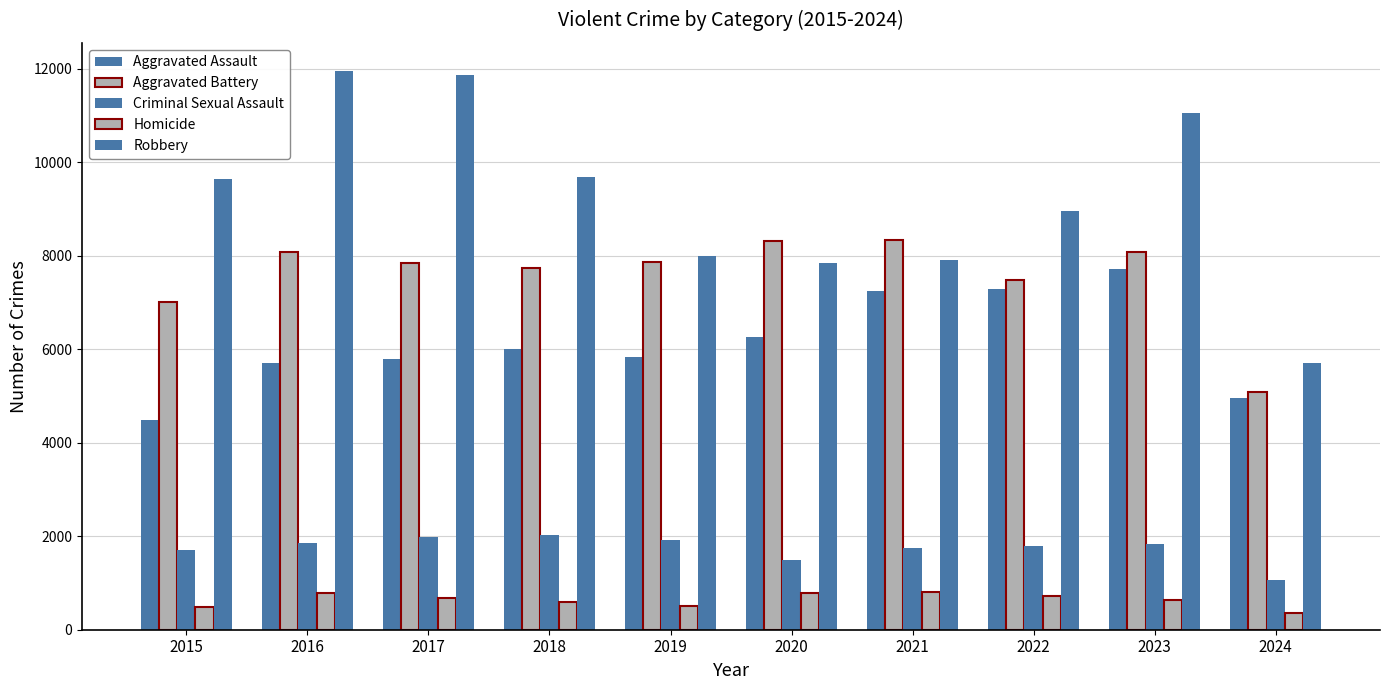

Are the bars horizontal?

No